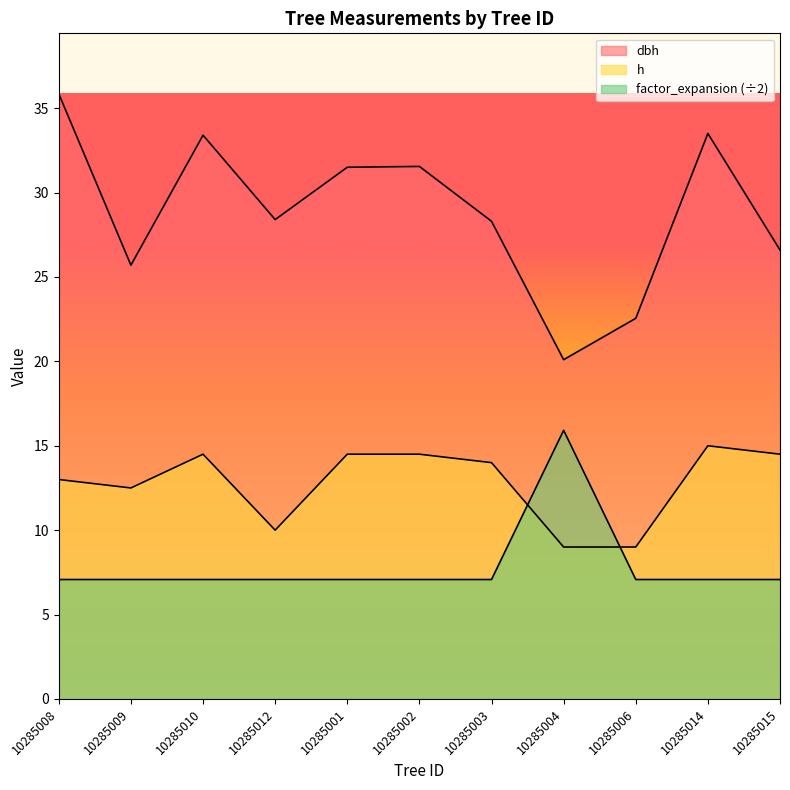

The h series shows 19.8 at 10285009. True or false?

False